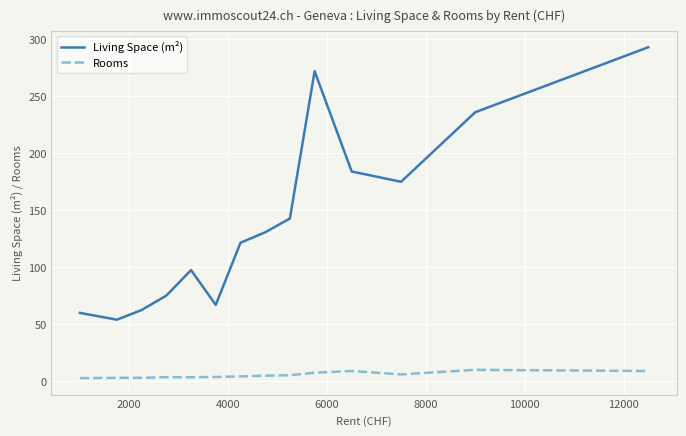

Rank the series by their average value, from lowest to highest.

Rooms, Living Space (m²)